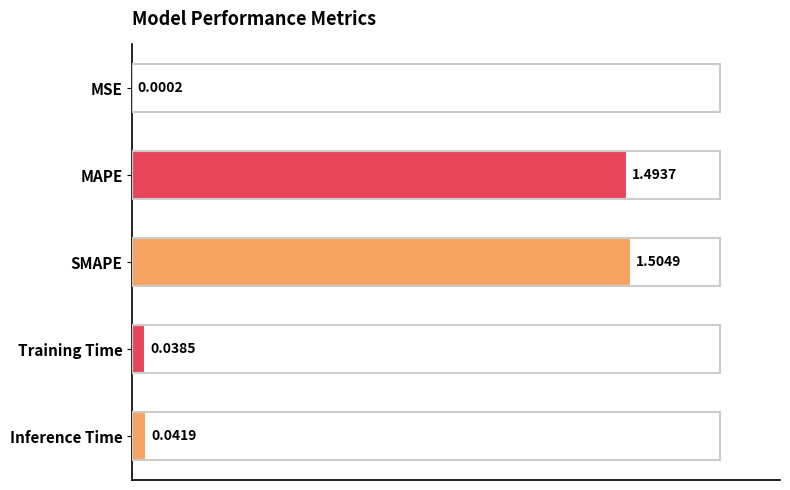

Which has a higher value, Inference Time or Training Time?

Inference Time